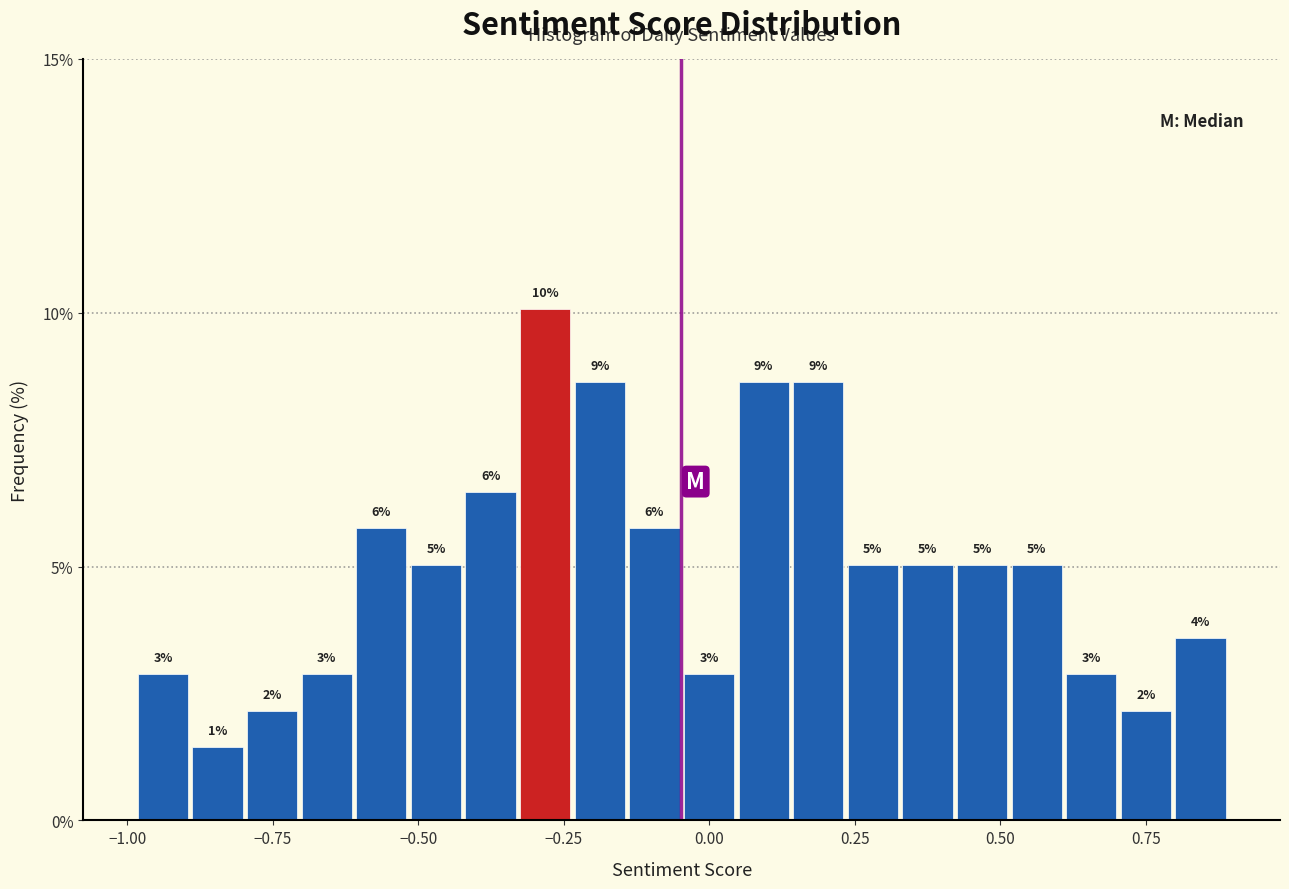

Around what value on the x-axis is the tallest bar? Give the approximate position of its centre, as read against the axis.

-0.30